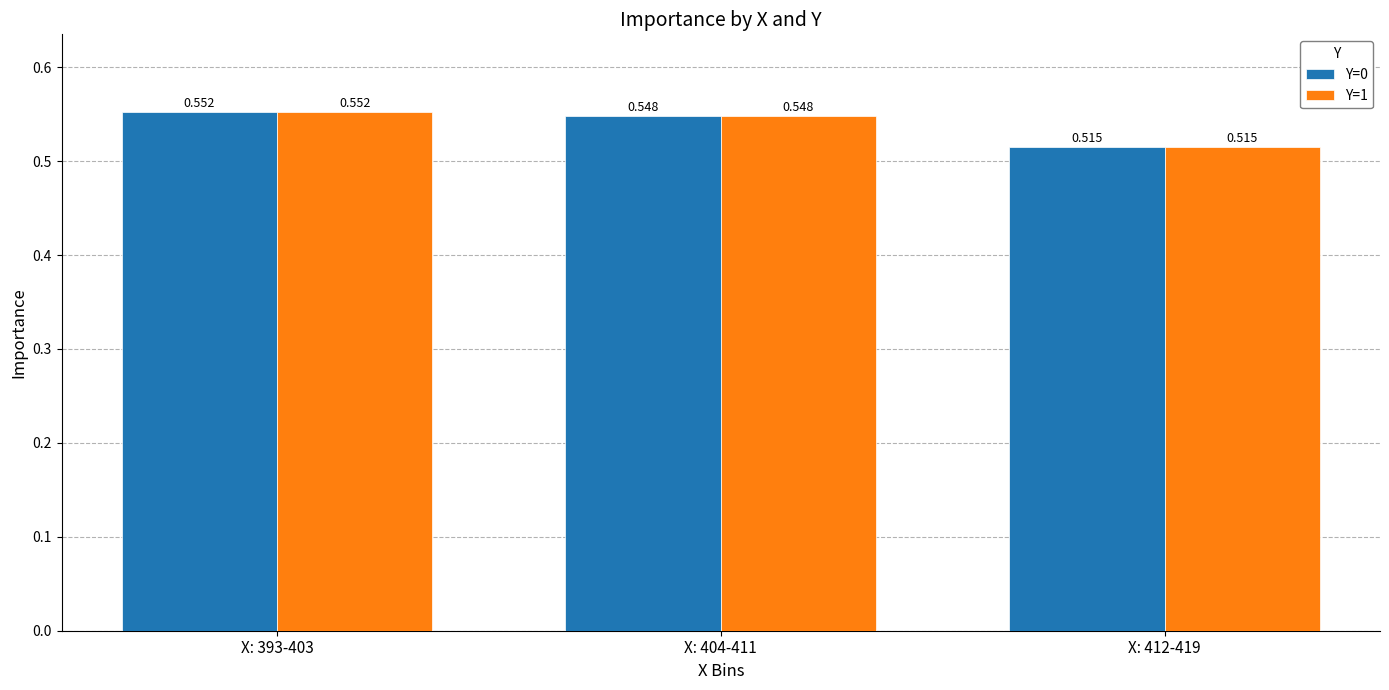

What is the value of the Y=0 bar at the 2nd from the left?

0.5